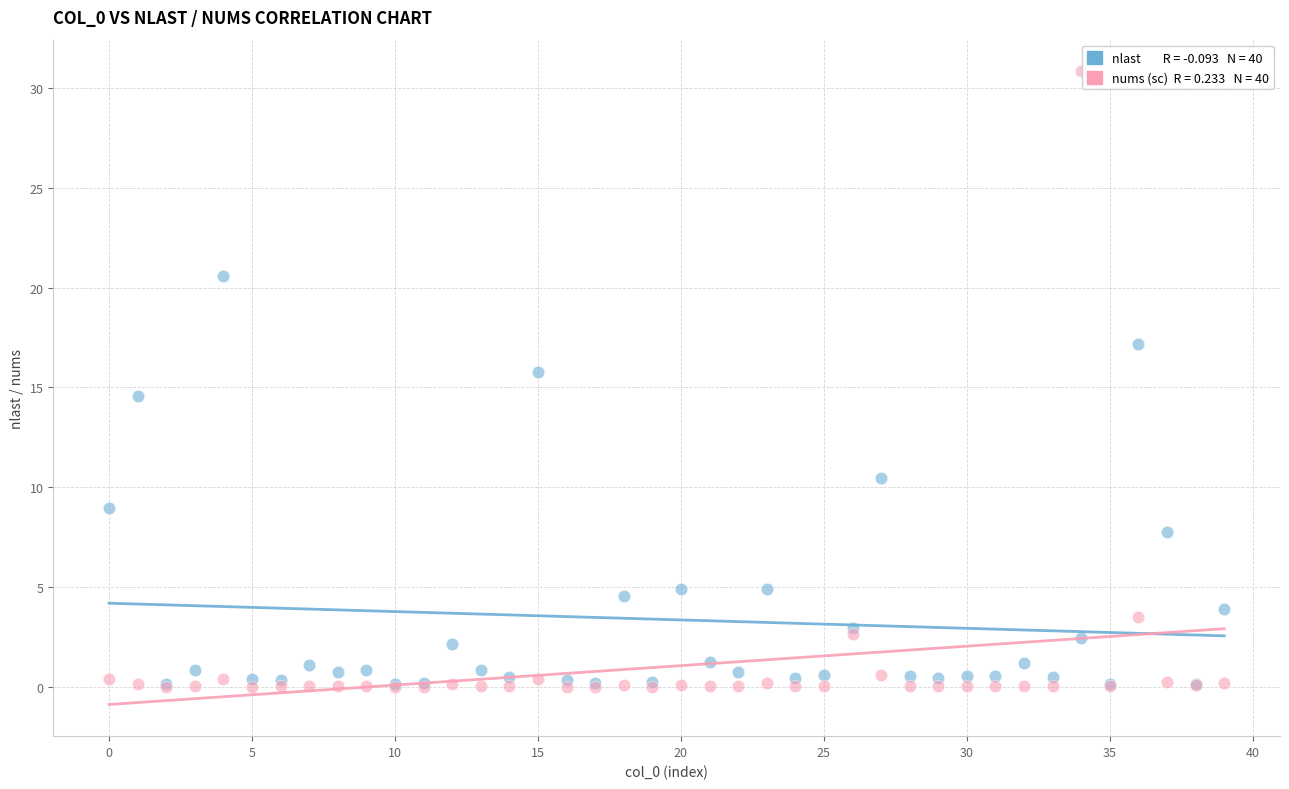

Across all series, what Y value is closest to 15?

14.6